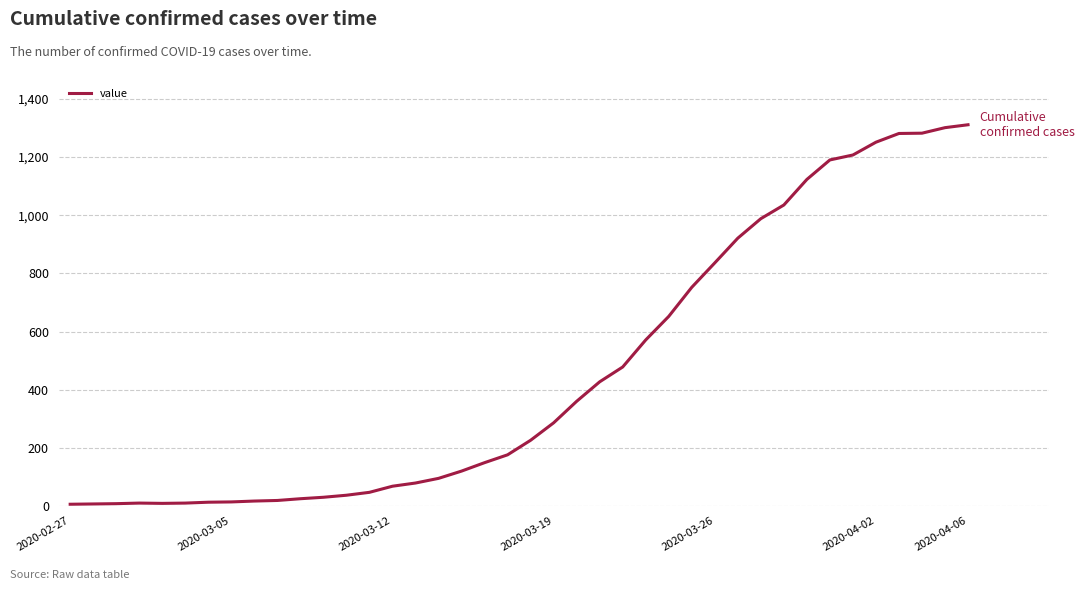

What is the difference between the second highest and minimum values?

1295